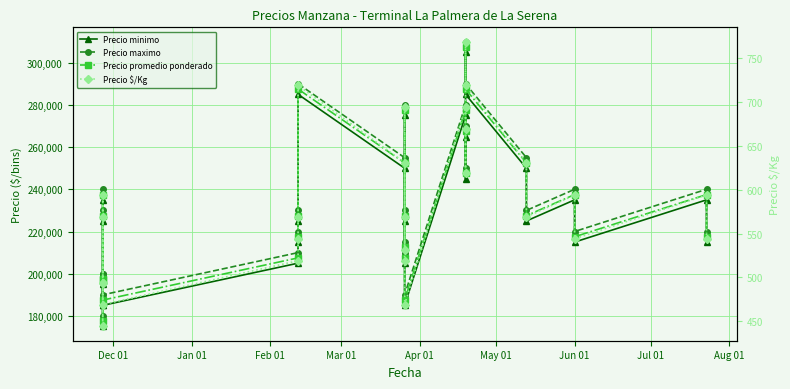

What is the total value across all series at Jul 01?

653044